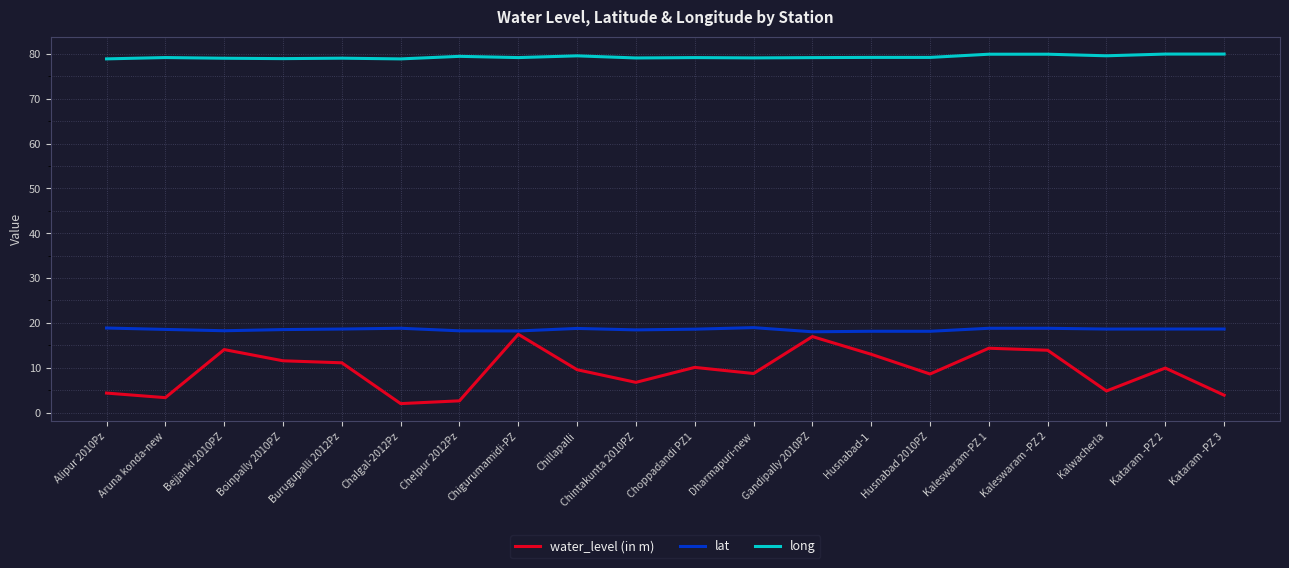

How many lines are shown in the chart?

3